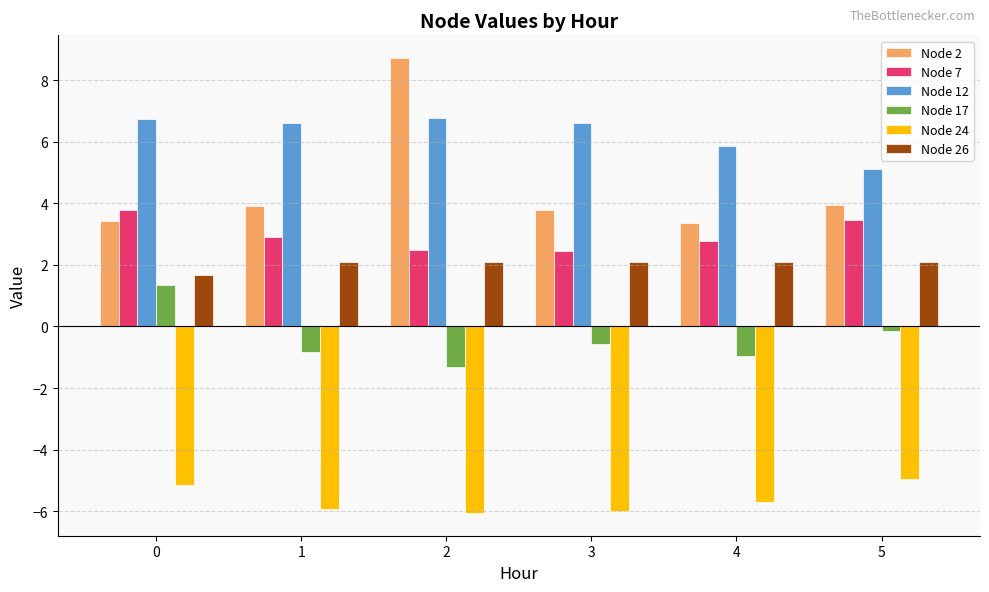

How many groups of bars are there?

6